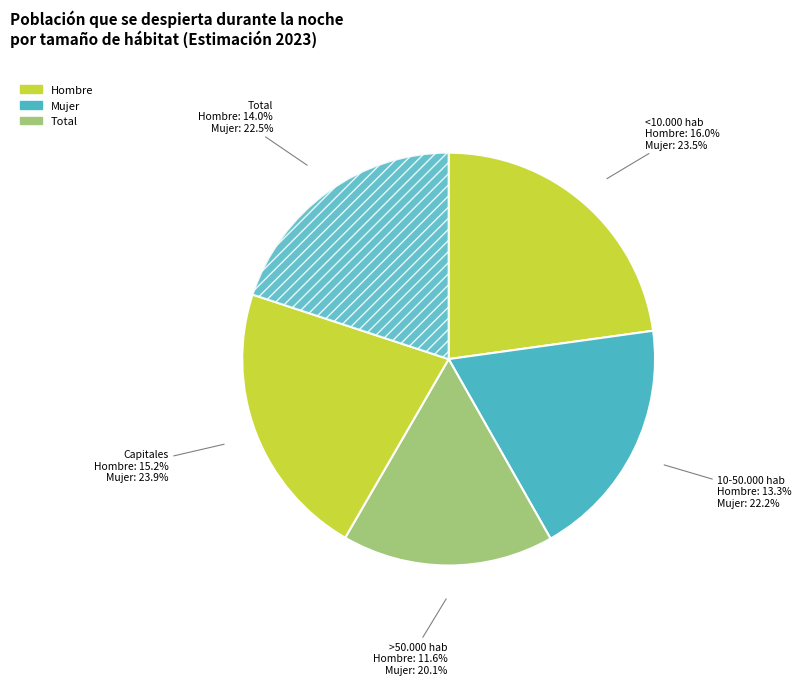

Does total account for over 50% of the chart?

No